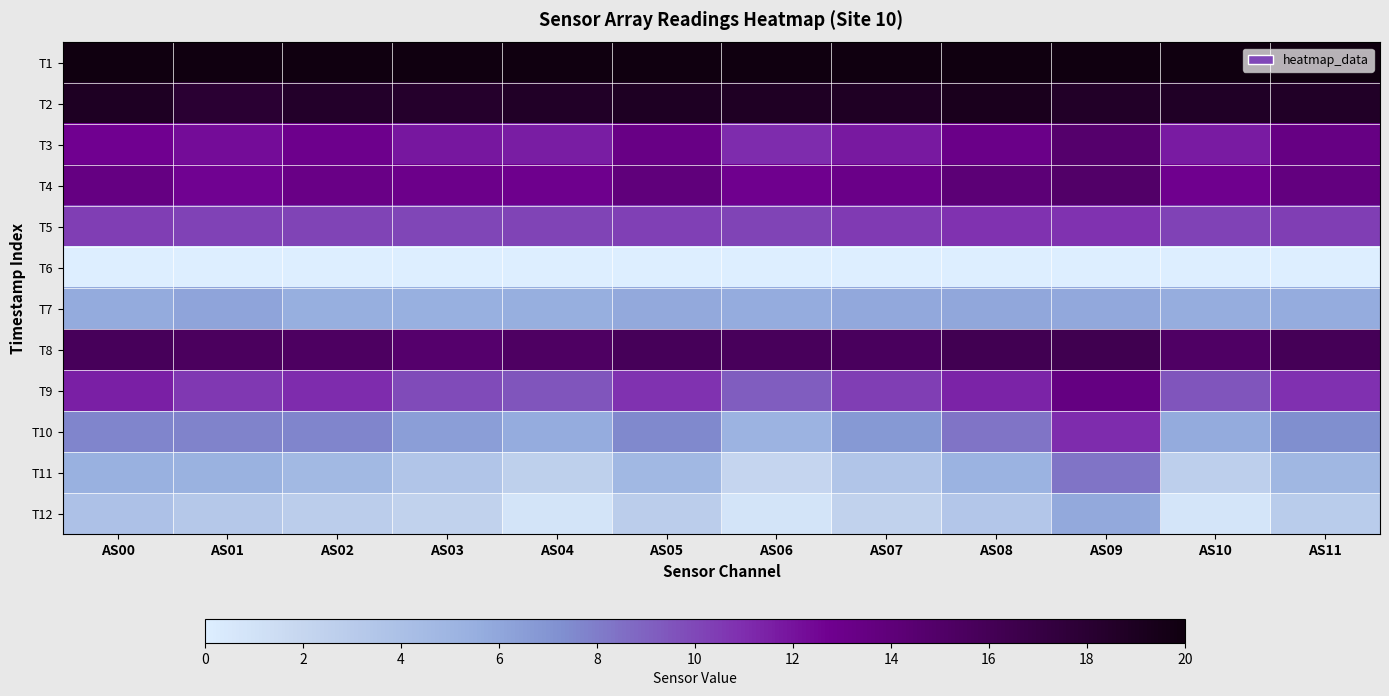

List the series in order of their peak value, lowest first.

T6, T12, T7, T11, T5, T10, T9, T3, T4, T8, T2, T1